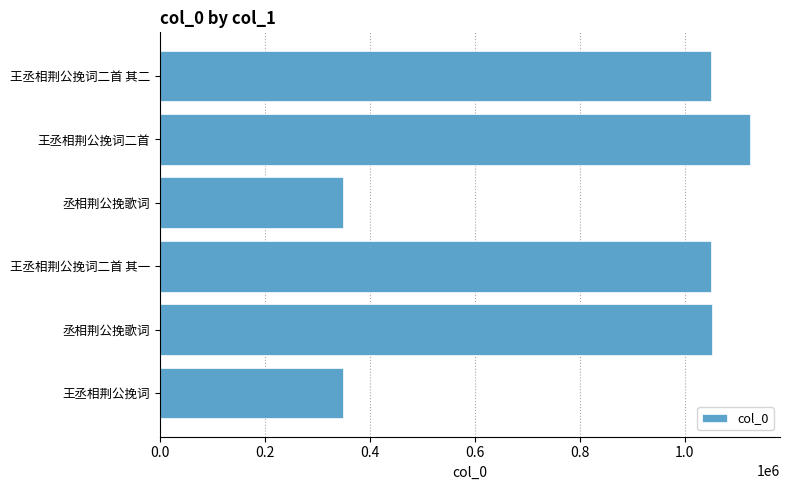

Are the bars grouped side by side (vs. stacked)?

No